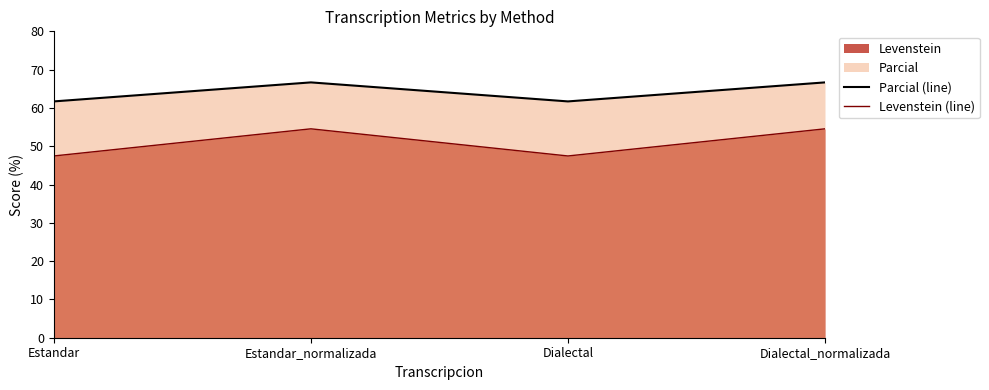

True or false: Parcial (line) and Levenstein (line) cross at least once.

False